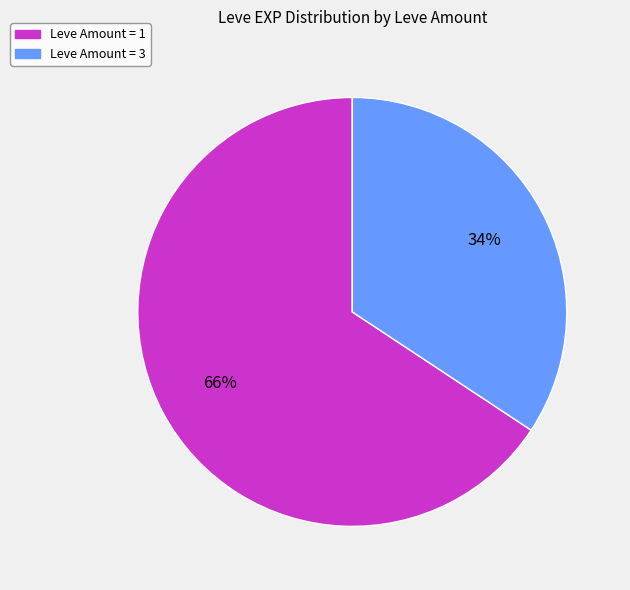

Does any single category account for the majority?

Yes